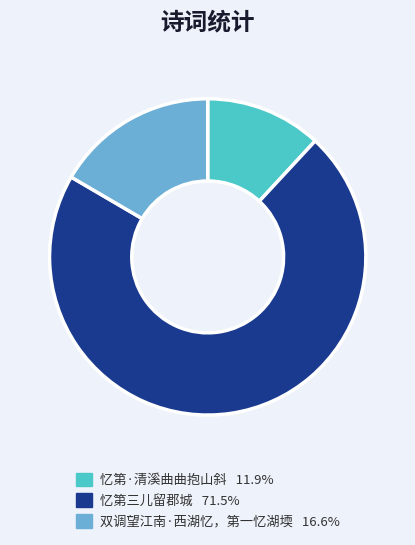

Between 忆第三儿留郡城 and 忆第·清溪曲曲抱山斜, which is larger?

忆第三儿留郡城